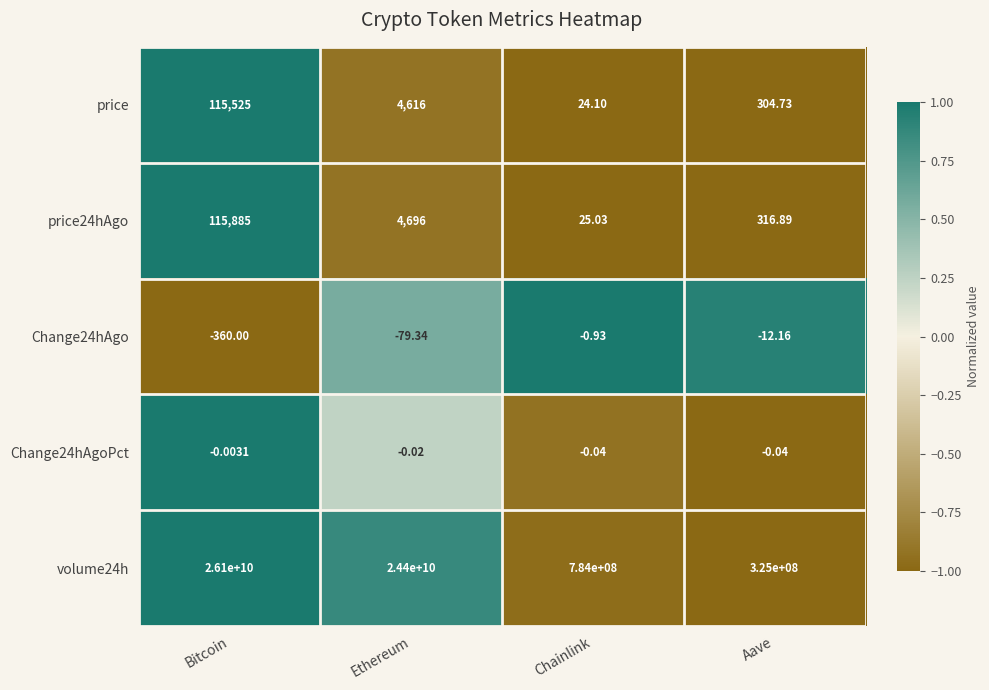

At which category is the sum across all series the highest?

Bitcoin